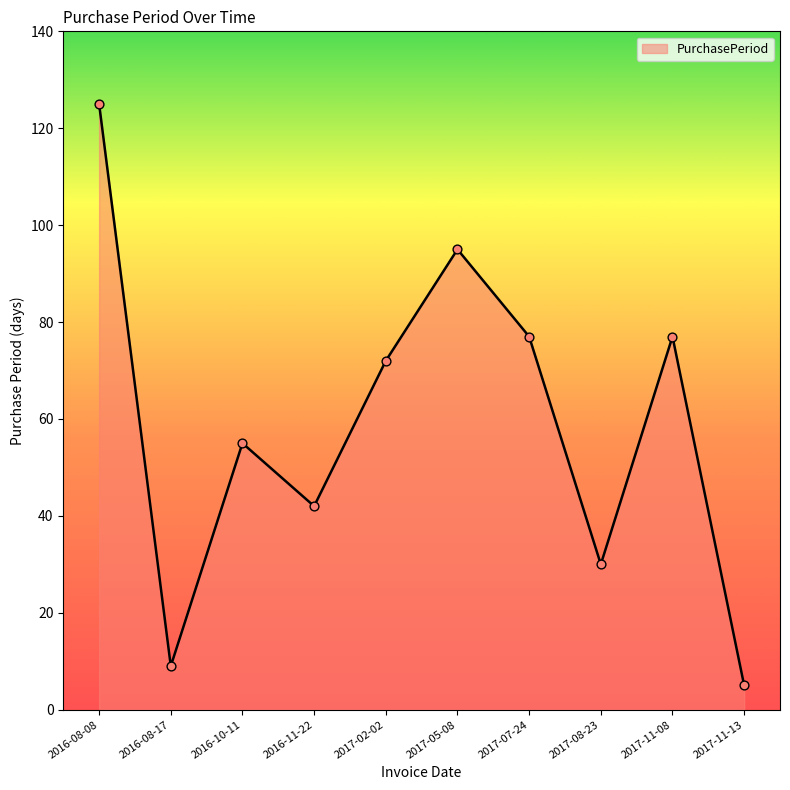

What is the ratio of the value at 2016-11-22 to the value at 2016-08-17?

4.7